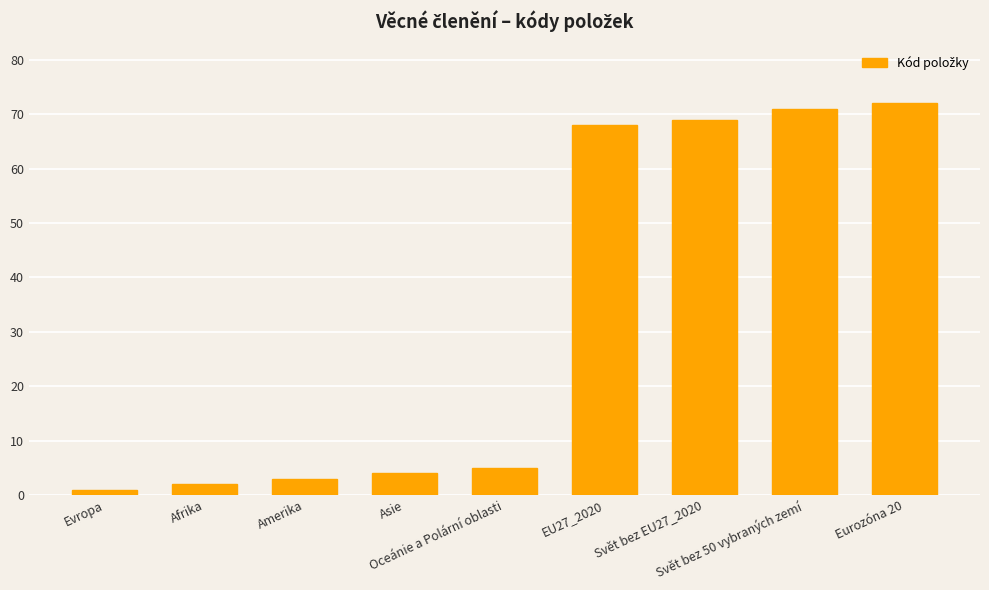

What is the average value?

33